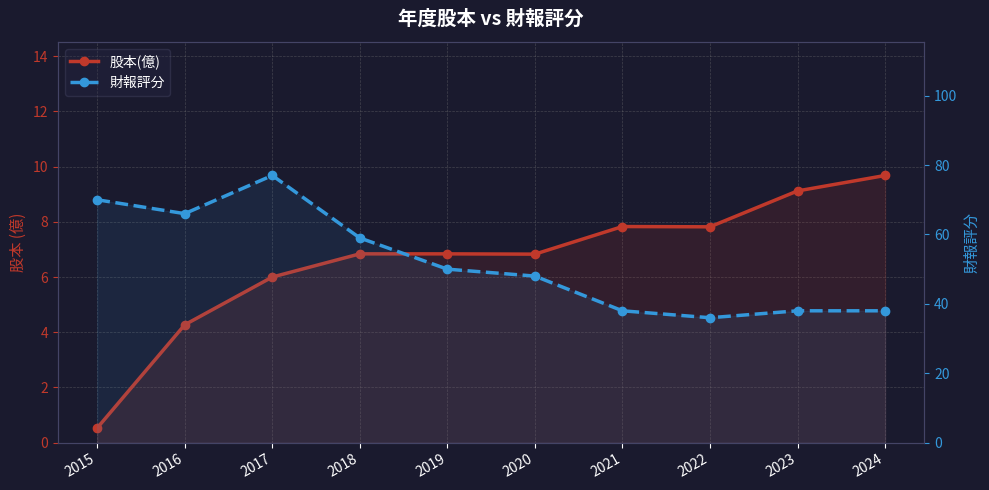

How many lines are shown in the chart?

2